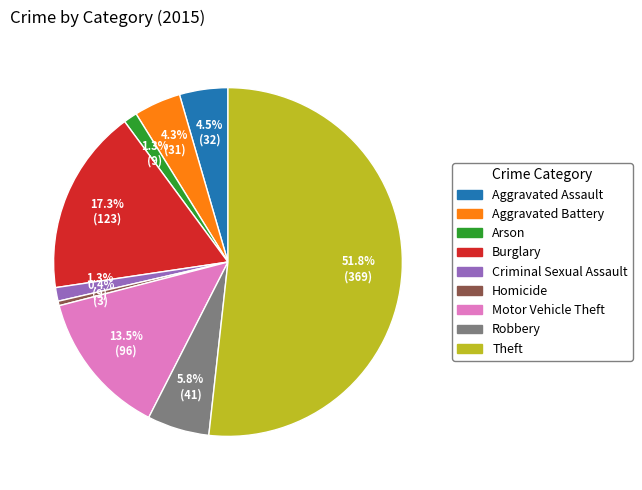

Is it true that Aggravated Assault is 16% of the pie?

False